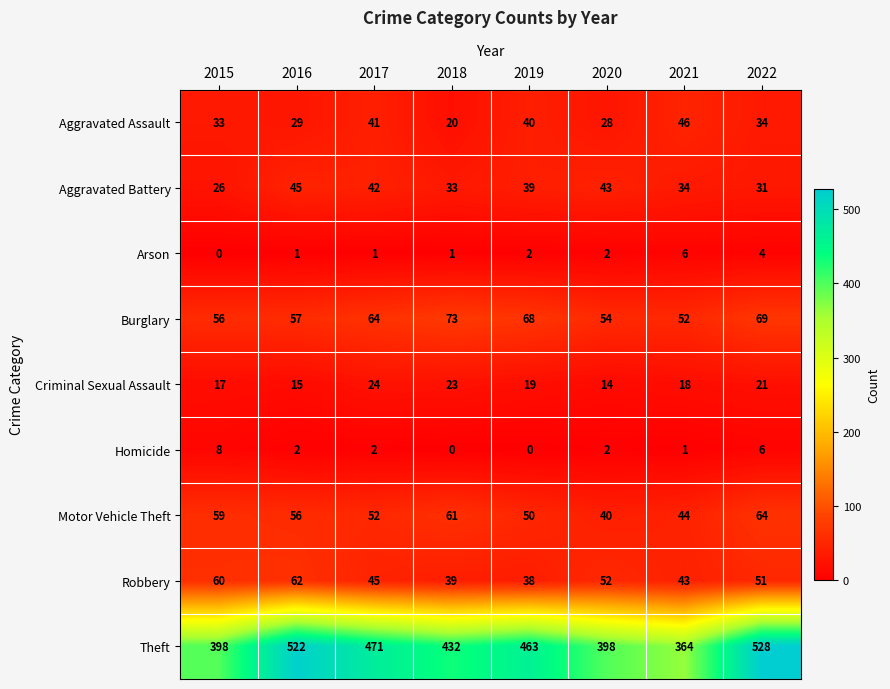

At 2017, list the series in order from smallest to largest.

Arson, Homicide, Criminal Sexual Assault, Aggravated Assault, Aggravated Battery, Robbery, Motor Vehicle Theft, Burglary, Theft